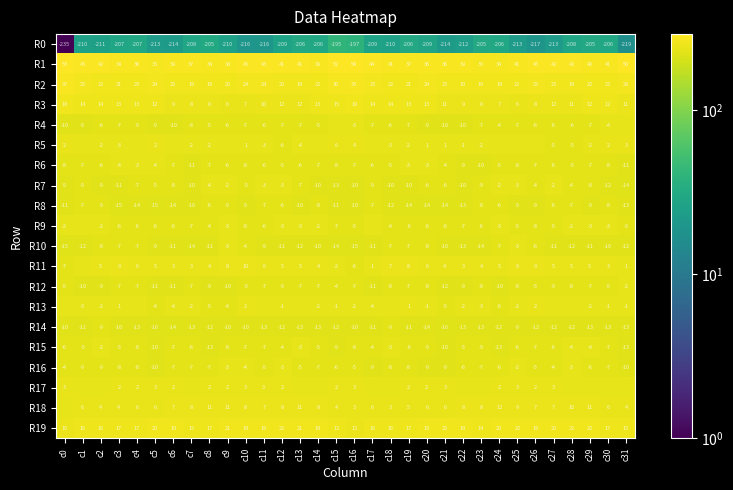

Is the value of R10 at c10 greater than the value of R17 at c25?

No